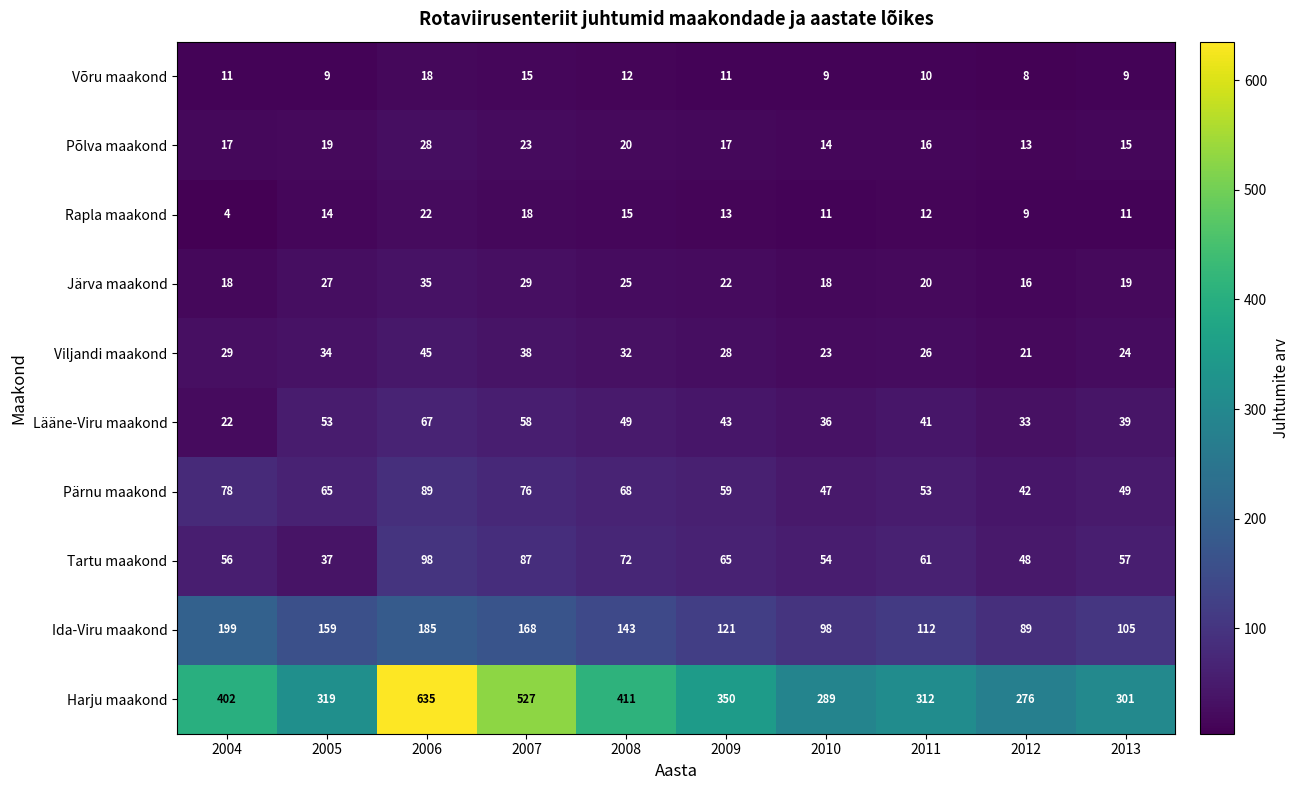

Where is Põlva maakond nearest to the value 20?

2008